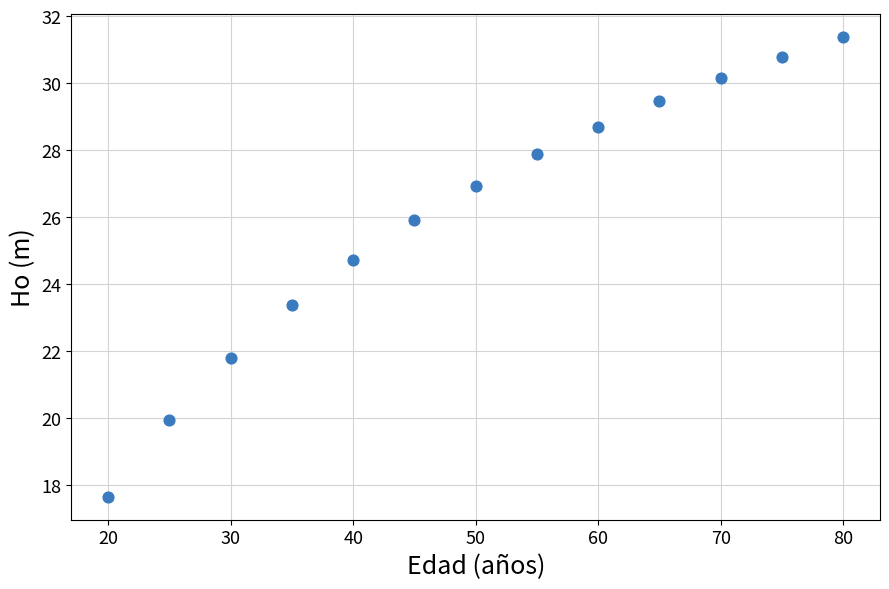

What is the range of X values (max minus min)?

60.0